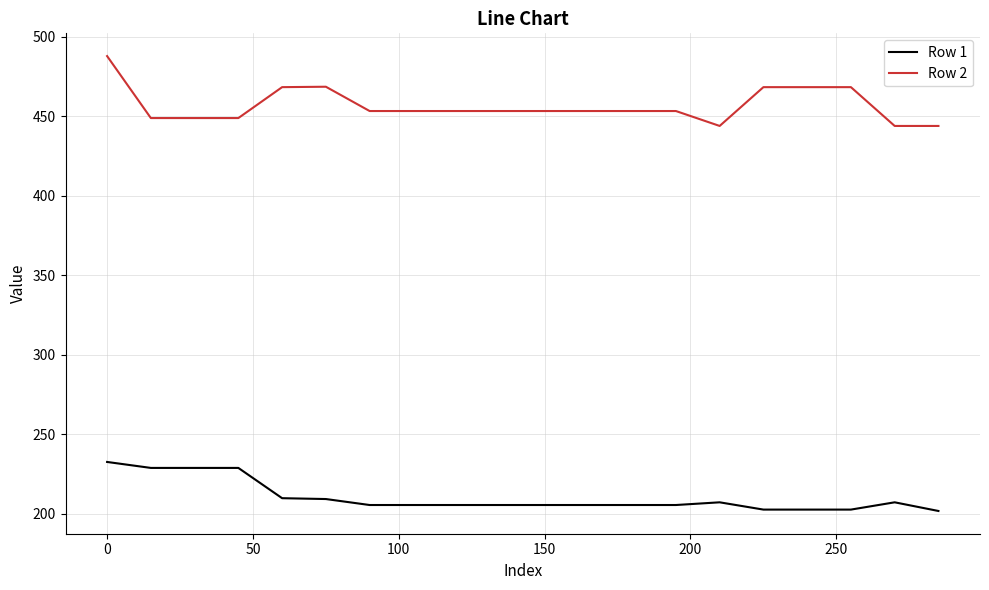

What is the greatest value displayed?

487.7